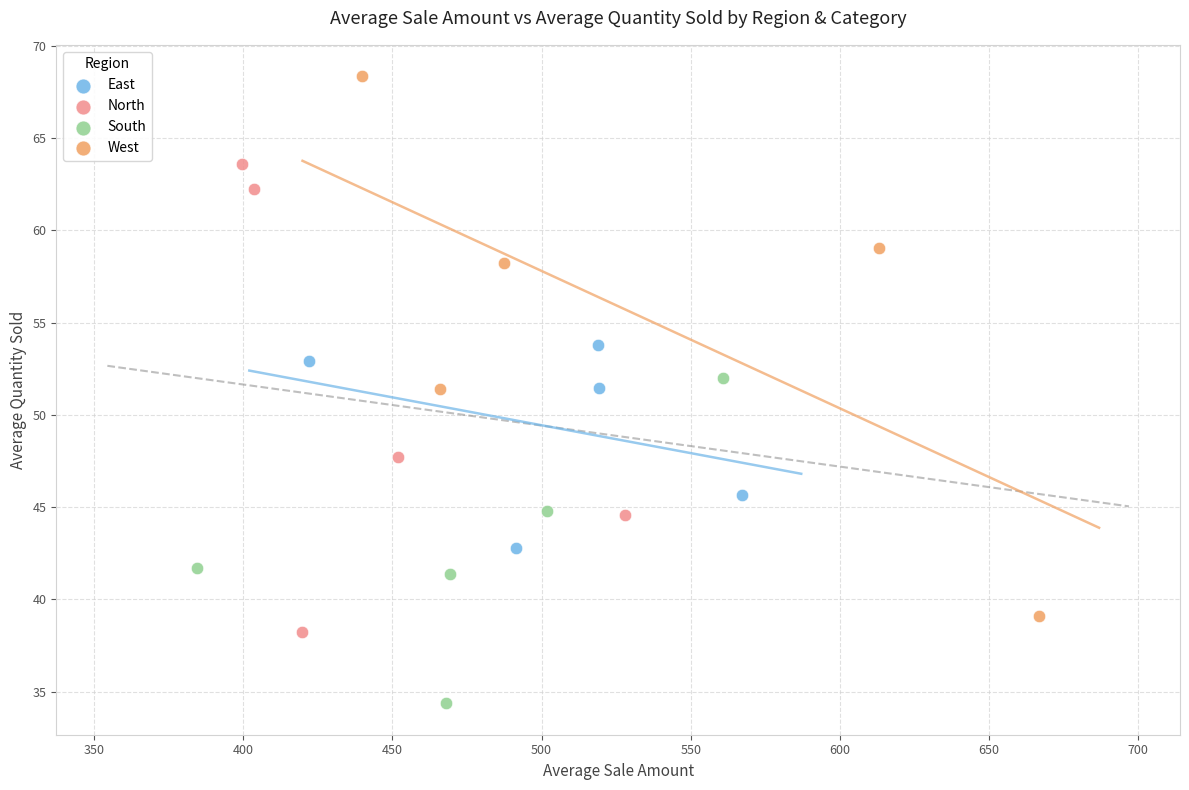

Which series contains the highest Y value?

West